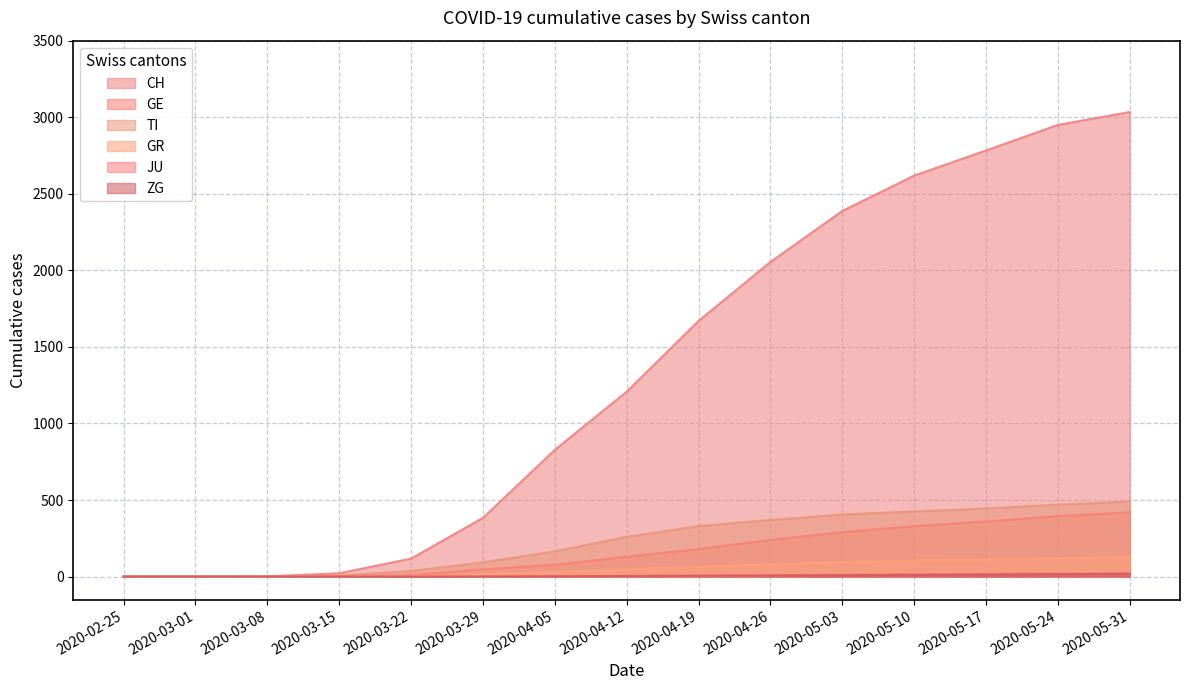

What is the greatest value displayed?

3034